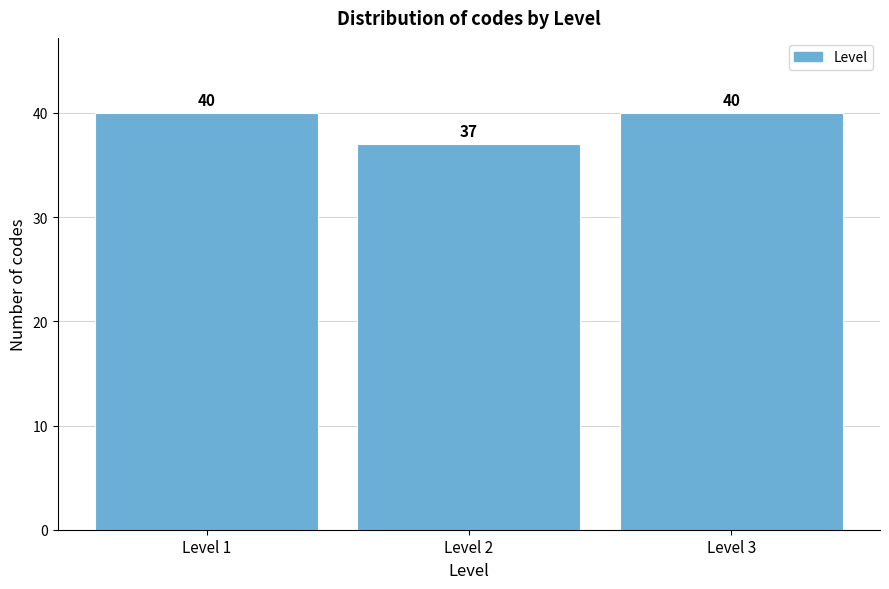

Reading left to right, transcribe this chart: for each bar, give the range it covers on the x-axis and its height.

0.5 to 1.5: 40
1.5 to 2.5: 37
2.5 to 3.5: 40